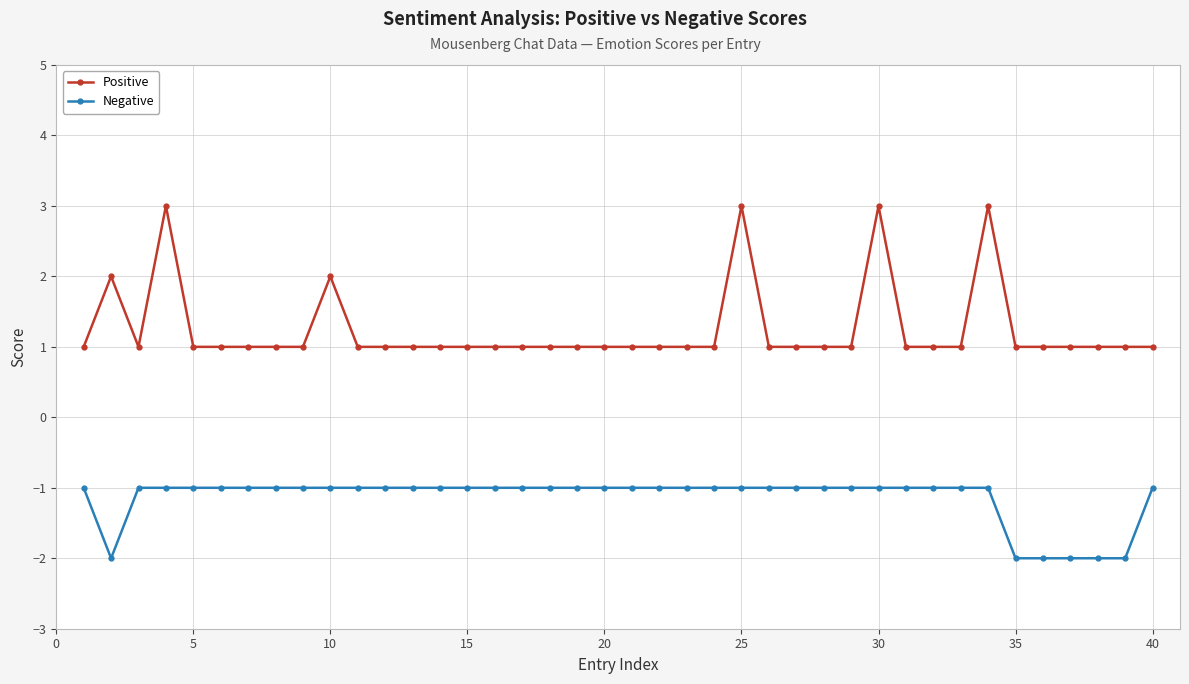

Reading right to left, list all the values displayed in this chart.

Positive: 1	1	1	1	1	1	3	1	1	1	3	1	1	1	1	3	1	1	1	1	1	1	1	1	1	1	1	1	1	1	2	1	1	1	1	1	3	1	2	1
Negative: -1	-2	-2	-2	-2	-2	-1	-1	-1	-1	-1	-1	-1	-1	-1	-1	-1	-1	-1	-1	-1	-1	-1	-1	-1	-1	-1	-1	-1	-1	-1	-1	-1	-1	-1	-1	-1	-1	-2	-1